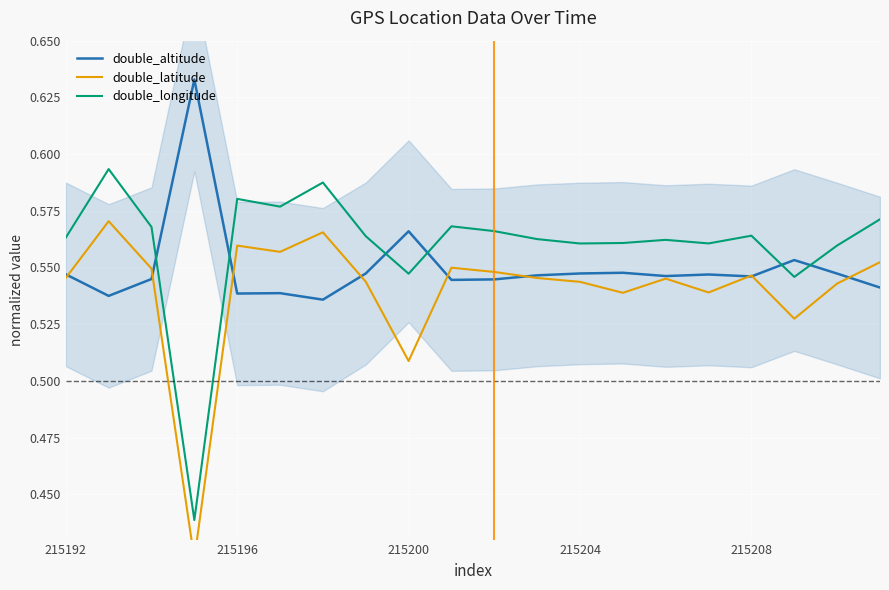

Reading left to right, transcribe all the data shown in this chart.

double_altitude: 0.5	0.5	0.5	0.6	0.5	0.5	0.5	0.5	0.6	0.5	0.5	0.5	0.5	0.5	0.5	0.5	0.5	0.6	0.5	0.5
double_latitude: 0.5	0.6	0.5	0.4	0.6	0.6	0.6	0.5	0.5	0.5	0.5	0.5	0.5	0.5	0.5	0.5	0.5	0.5	0.5	0.6
double_longitude: 0.6	0.6	0.6	0.4	0.6	0.6	0.6	0.6	0.5	0.6	0.6	0.6	0.6	0.6	0.6	0.6	0.6	0.5	0.6	0.6